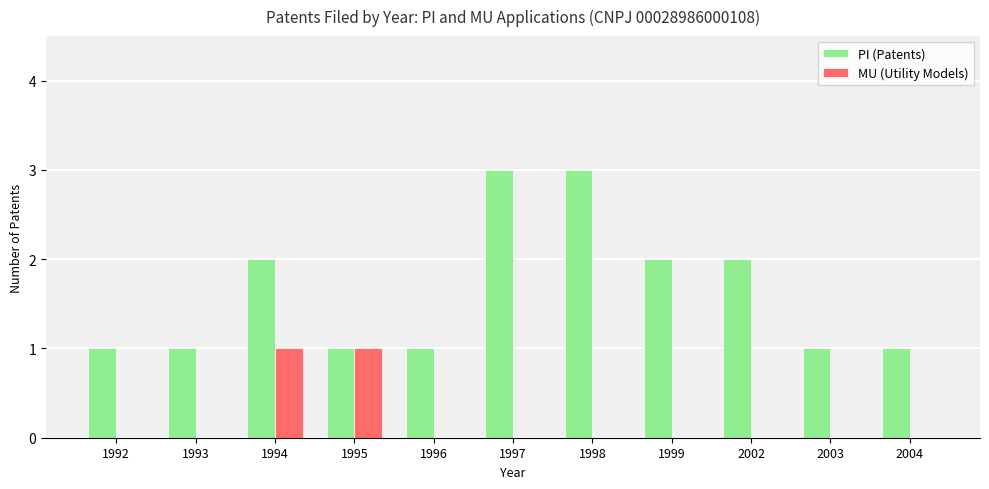

Does the chart contain stacked bars?

No